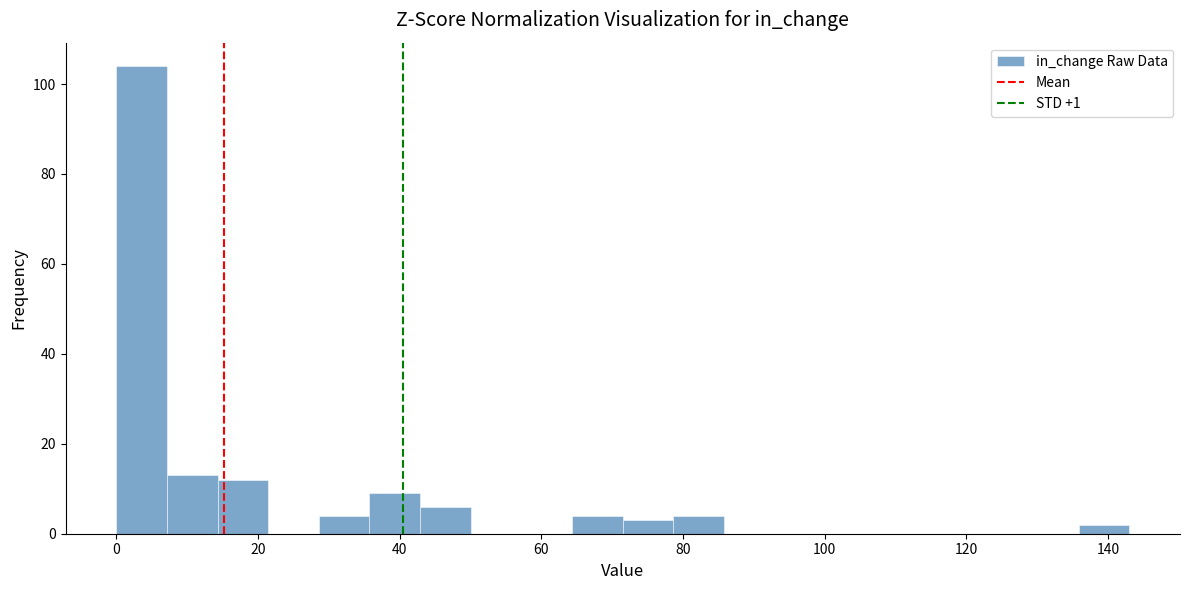

Around what value on the x-axis is the tallest bar? Give the approximate position of its centre, as read against the axis.

4